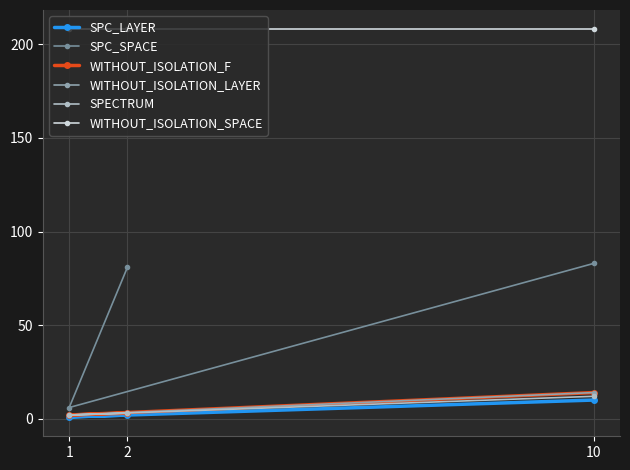

What is the sum of all SPC_LAYER values?

13